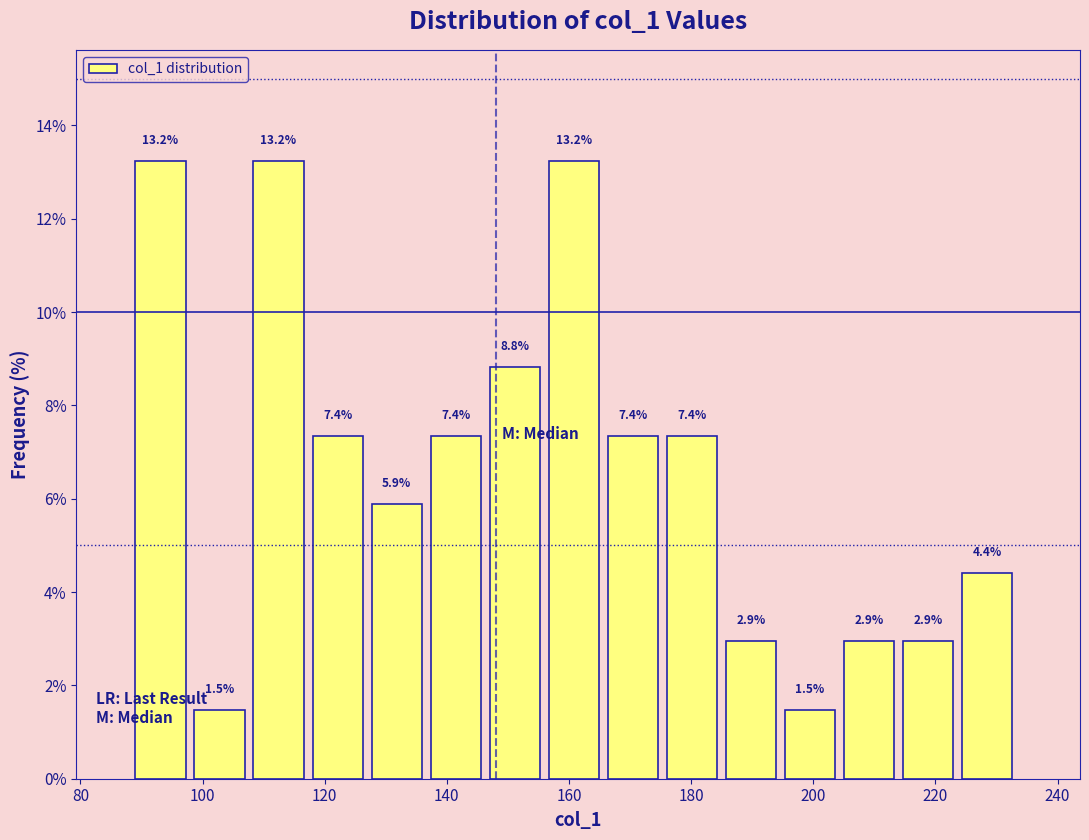

Reading left to right, transcribe this chart: for each bar, give the range it covers on the x-axis and its height. The bar edges are not printed on the chart, so give them approximately, as read against the axis.

90 to 98: 13.2
98 to 108: 1.5
108 to 118: 13.2
118 to 128: 7.4
128 to 138: 5.9
138 to 148: 7.4
148 to 156: 8.8
156 to 166: 13.2
166 to 176: 7.4
176 to 186: 7.4
186 to 196: 2.9
196 to 206: 1.5
206 to 214: 2.9
214 to 224: 2.9
224 to 234: 4.4